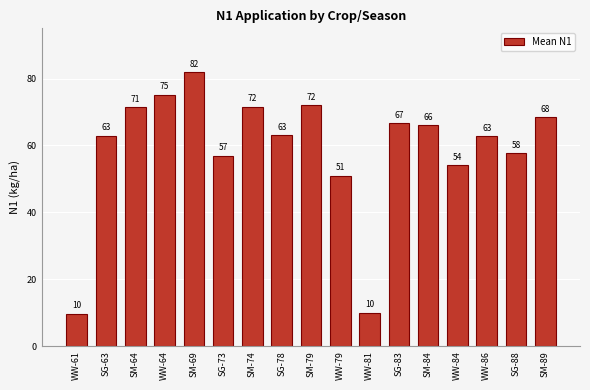

What position from the right is WW-79?

8